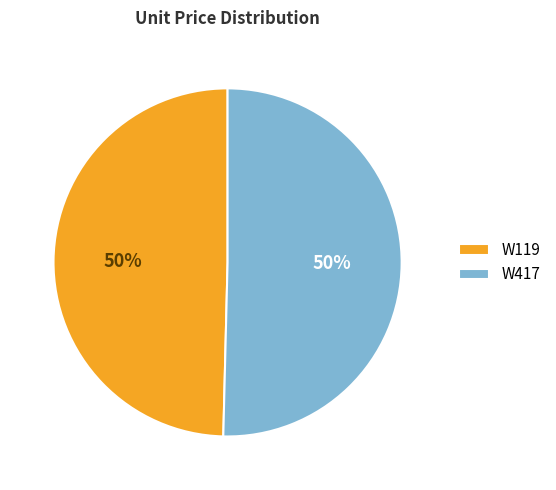

Is the sum of W417 and W119 greater than half?

Yes